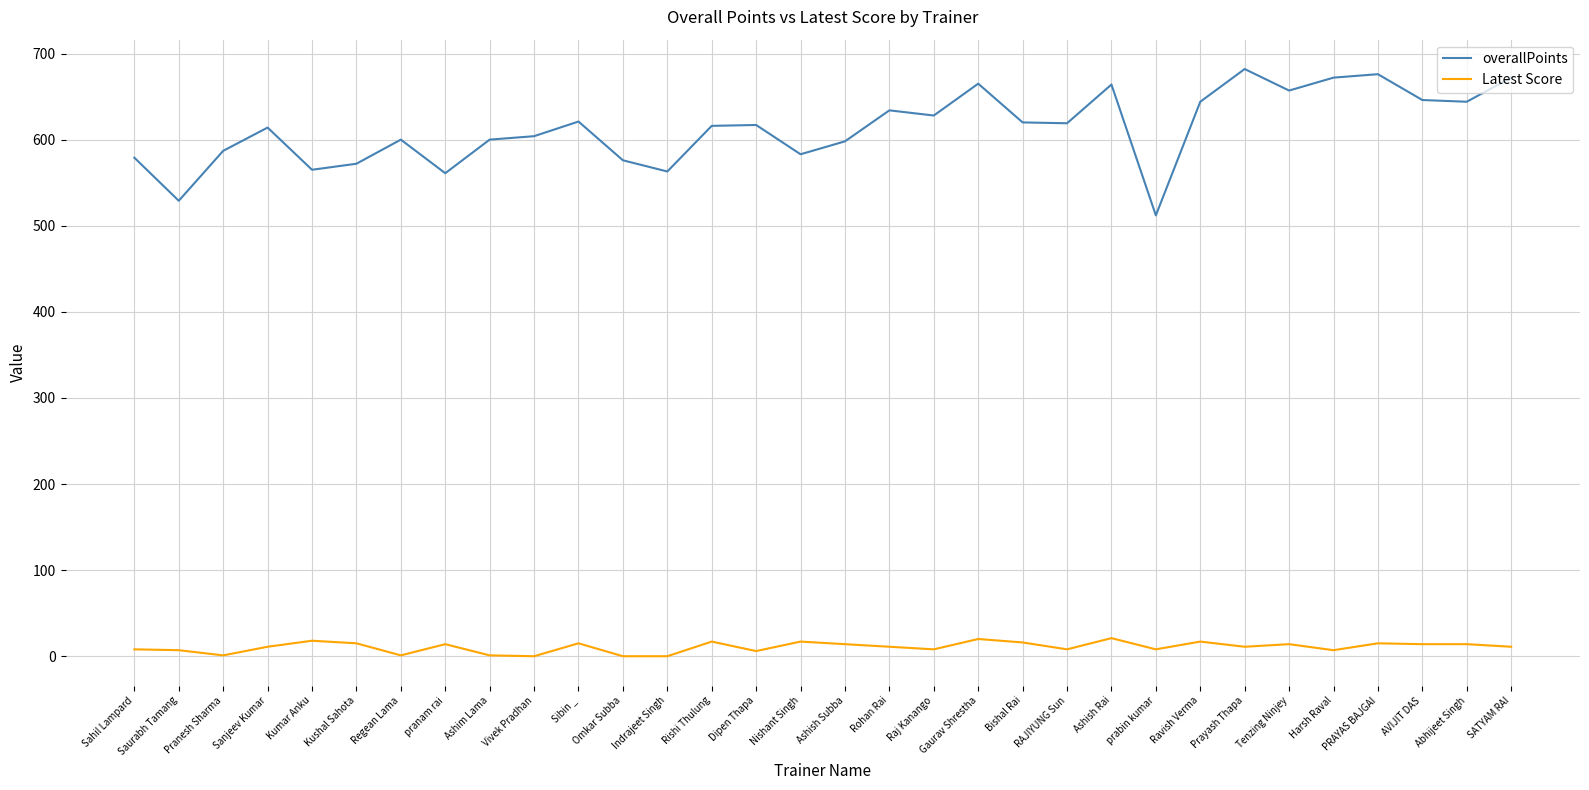

What is the greatest value displayed?

682